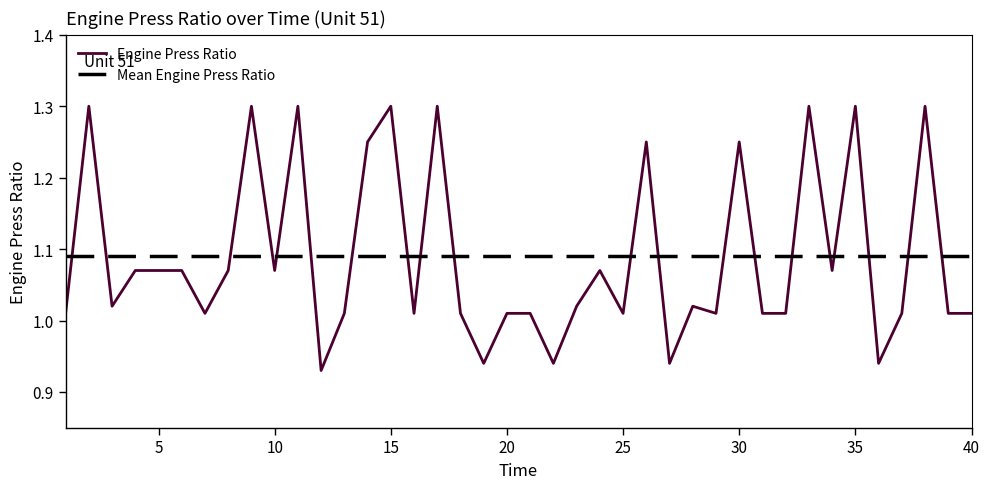

What are all the series names shown in the legend?

Engine Press Ratio, Mean Engine Press Ratio